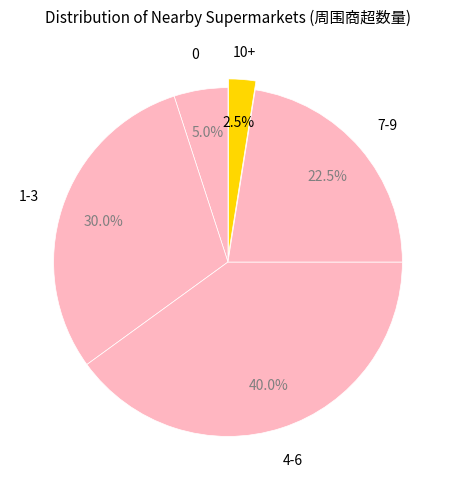

Is it true that 0 is 23% of the pie?

False